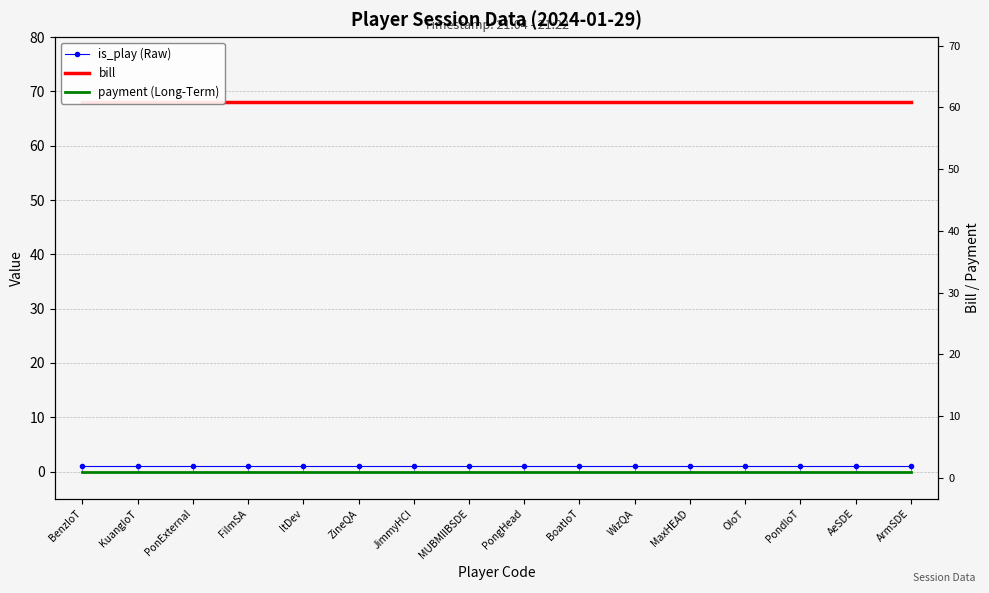

What is the value of the is_play (Raw) point at the 8th from the left?

1